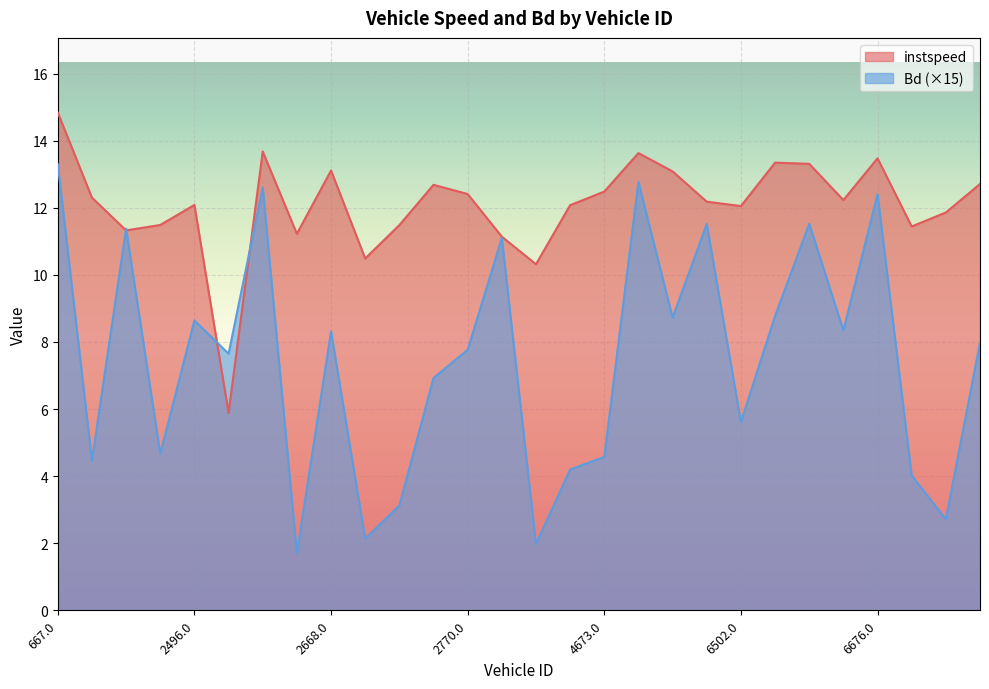

What position from the right is 4501.0?

14